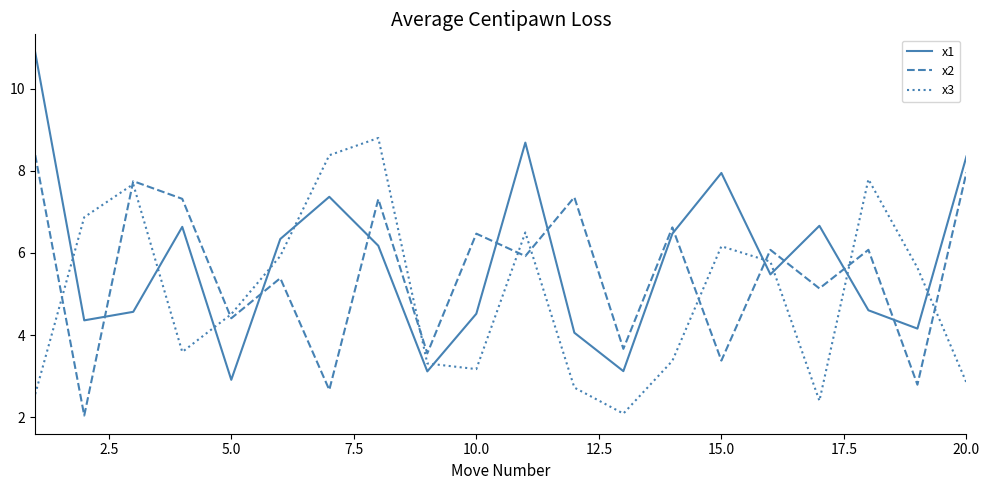

What is the maximum value for x2?

8.4